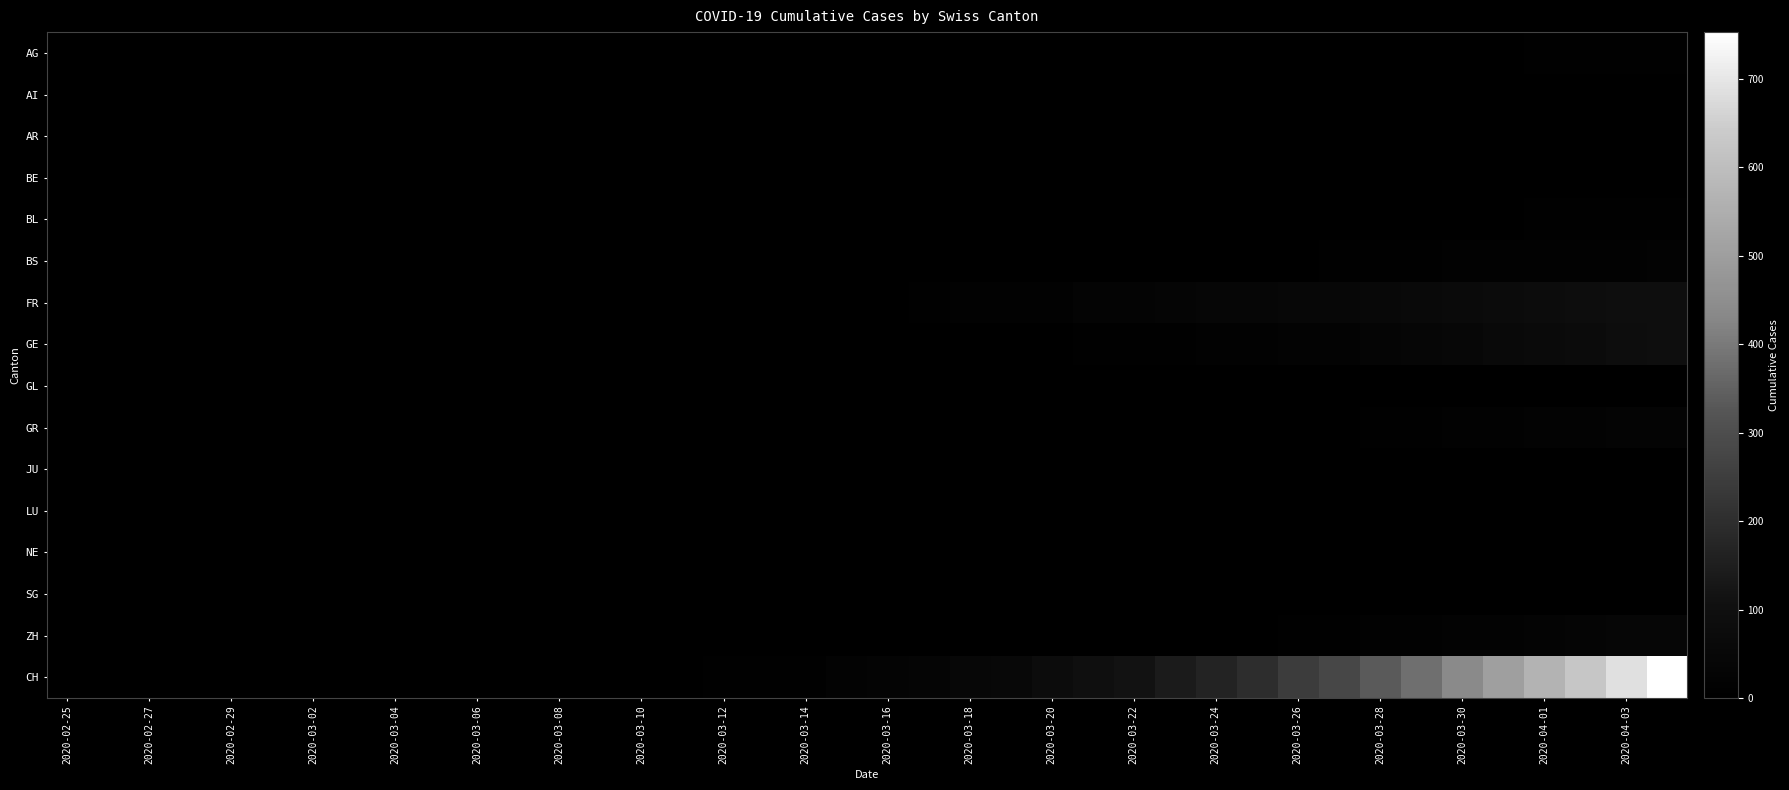

Which series has the largest range (max minus min)?

CH